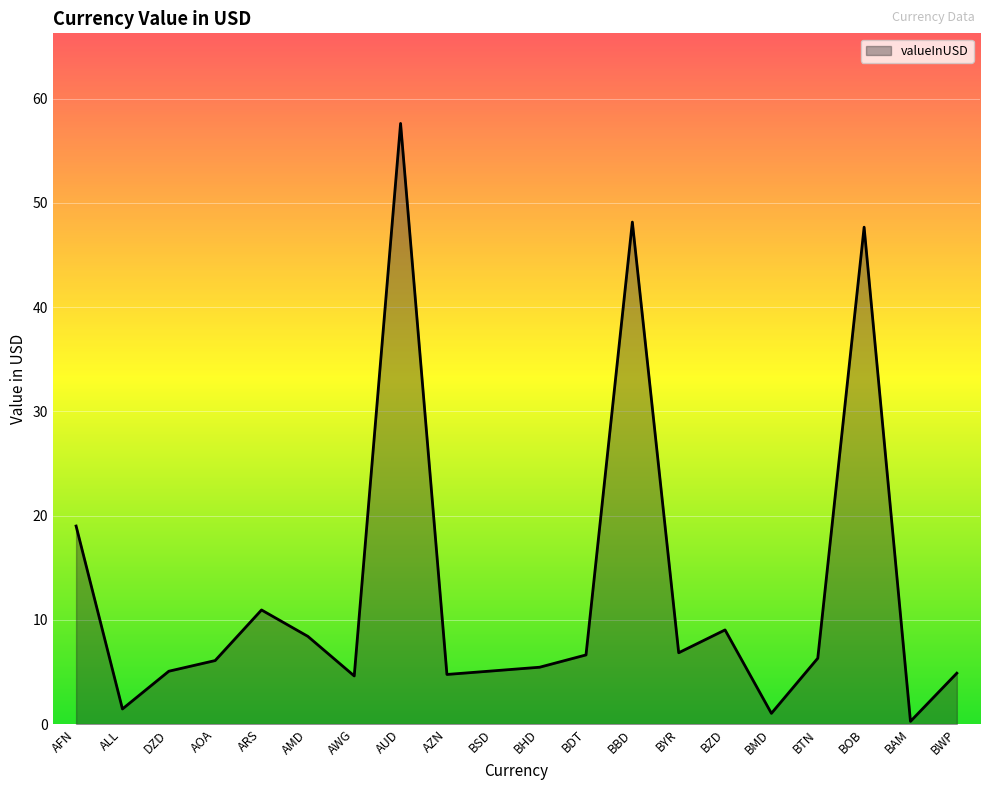

What is the difference between the maximum and minimum values?

57.4